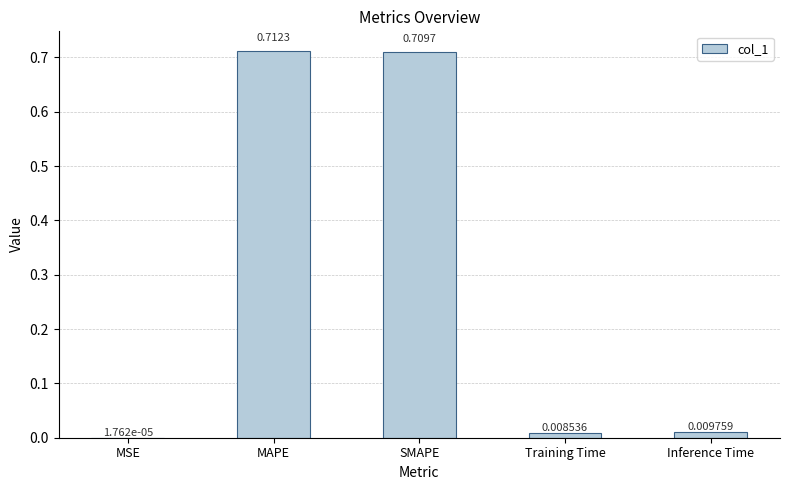

At which category does the chart reach its peak across all series?

MAPE